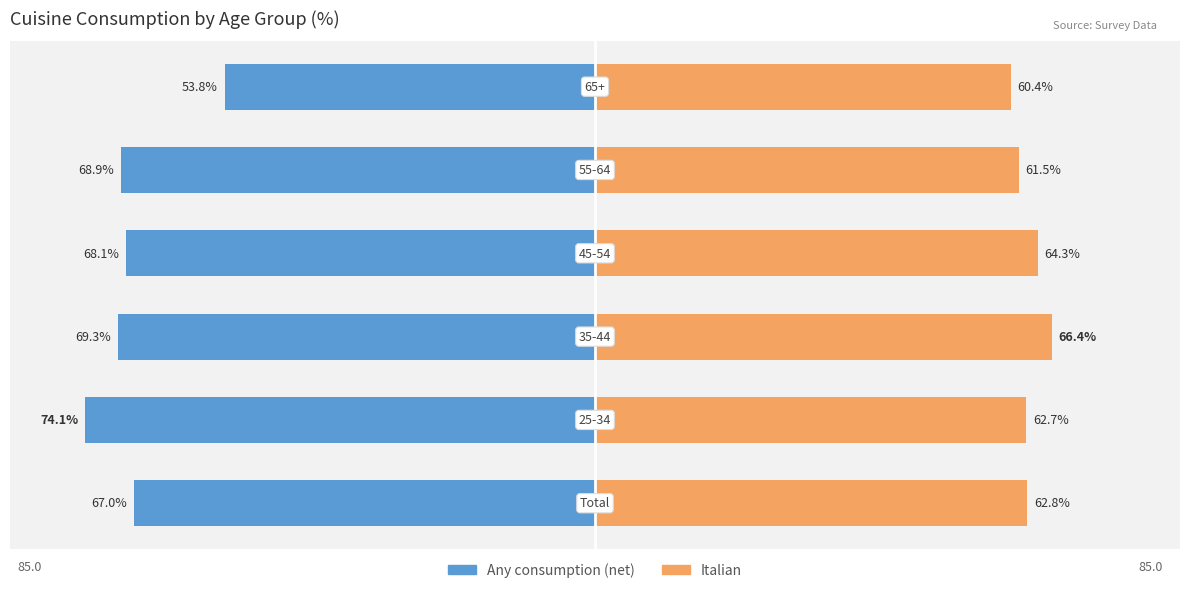

Reading left to right, extract all data points from this chart.

Any consumption (net): 0=-67.0	1=-74.1	2=-69.3	3=-68.1	4=-68.9	5=-53.8
italian (at home): 0=62.8	1=62.7	2=66.4	3=64.3	4=61.5	5=60.4